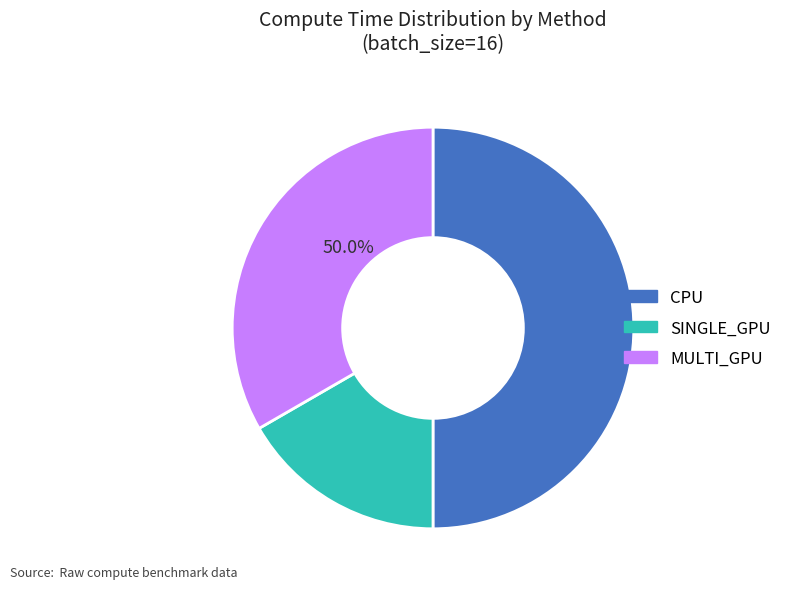

What is the largest slice in the pie chart?

CPU